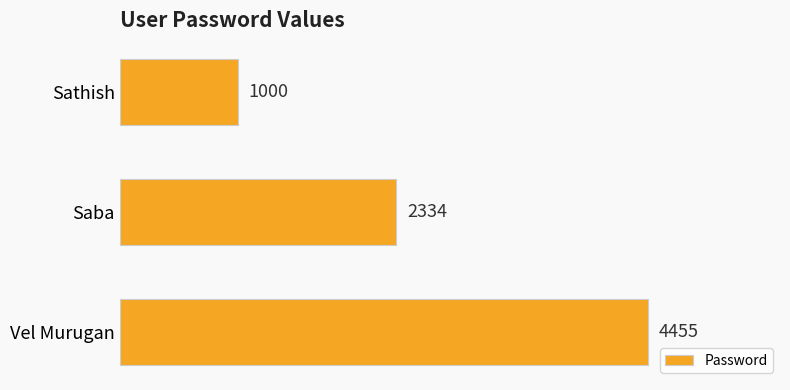

Reading top to bottom, transcribe all the data shown in this chart.

1000	2334	4455